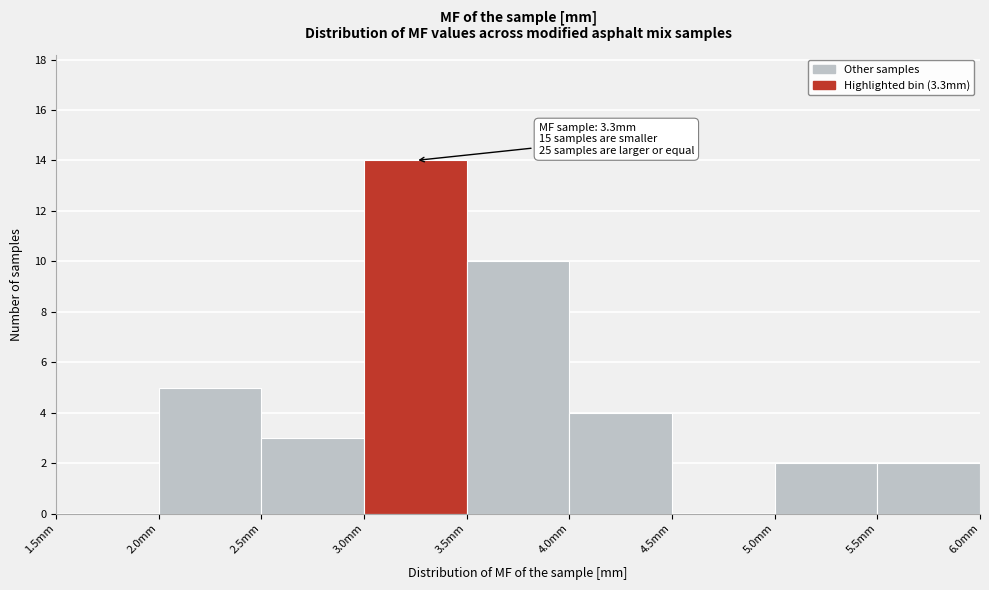

Over which range of the x-axis is the bar tallest?

3.0 to 3.5